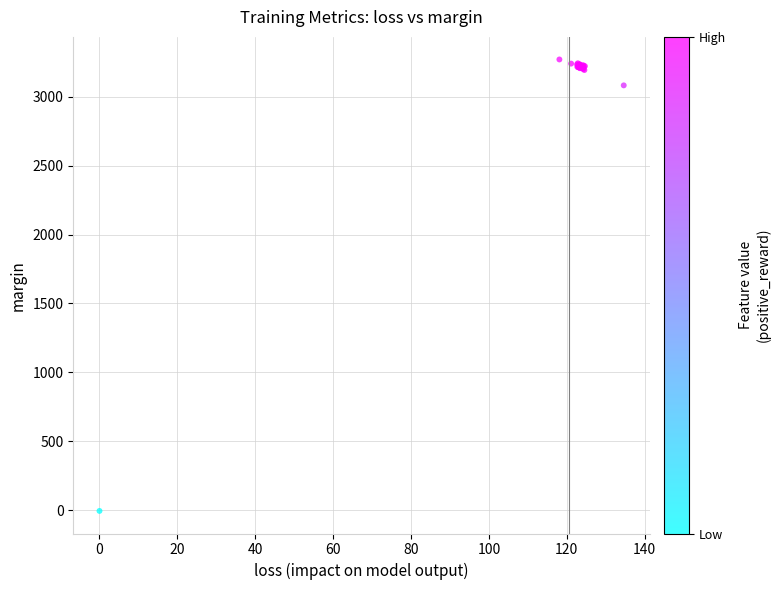

What Y value in the scatter plot is closest to 1632?

3081.1